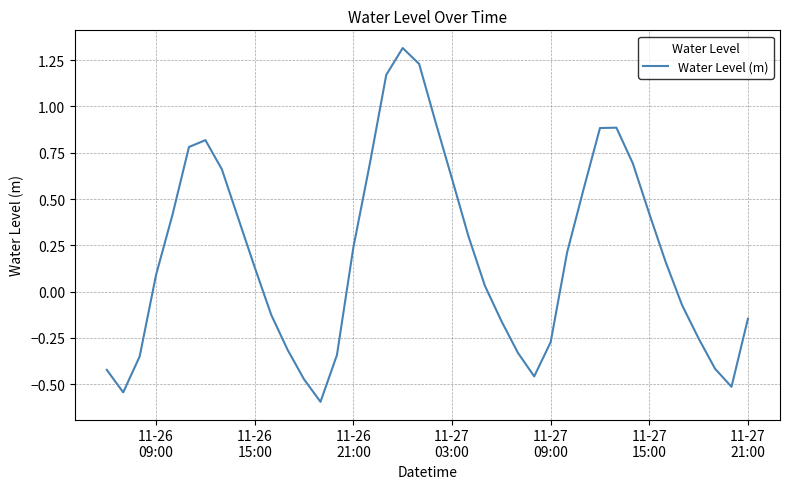

What is the minimum value shown in the chart?

-0.6